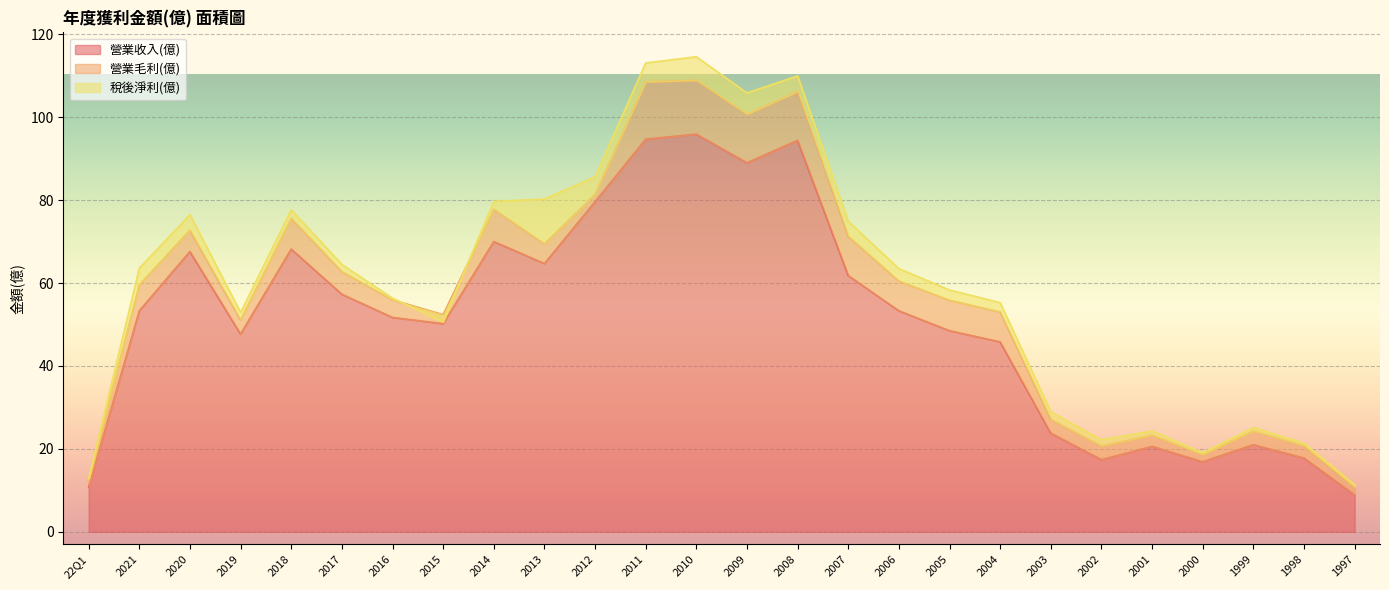

Is it true that 稅後淨利(億) equals -2.9 at 2015?

False